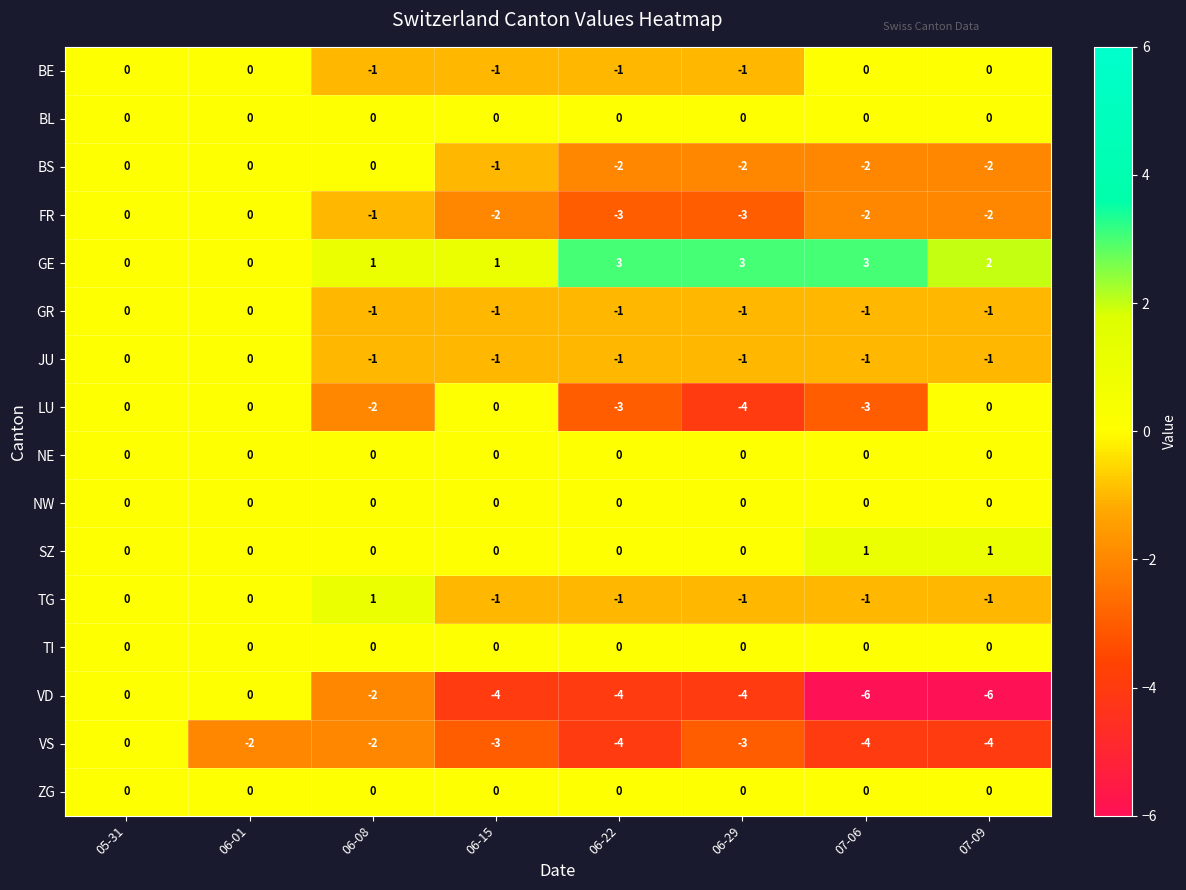

How many series are shown in this chart?

16